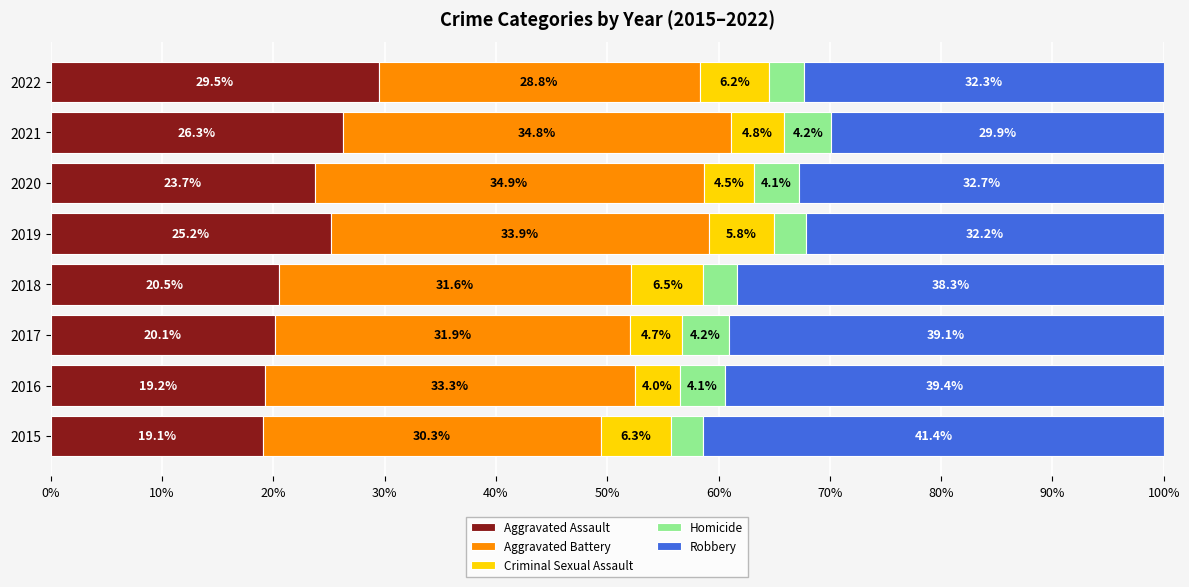

What is the sum of the Aggravated Assault values at 2015 and 2018?

39.6